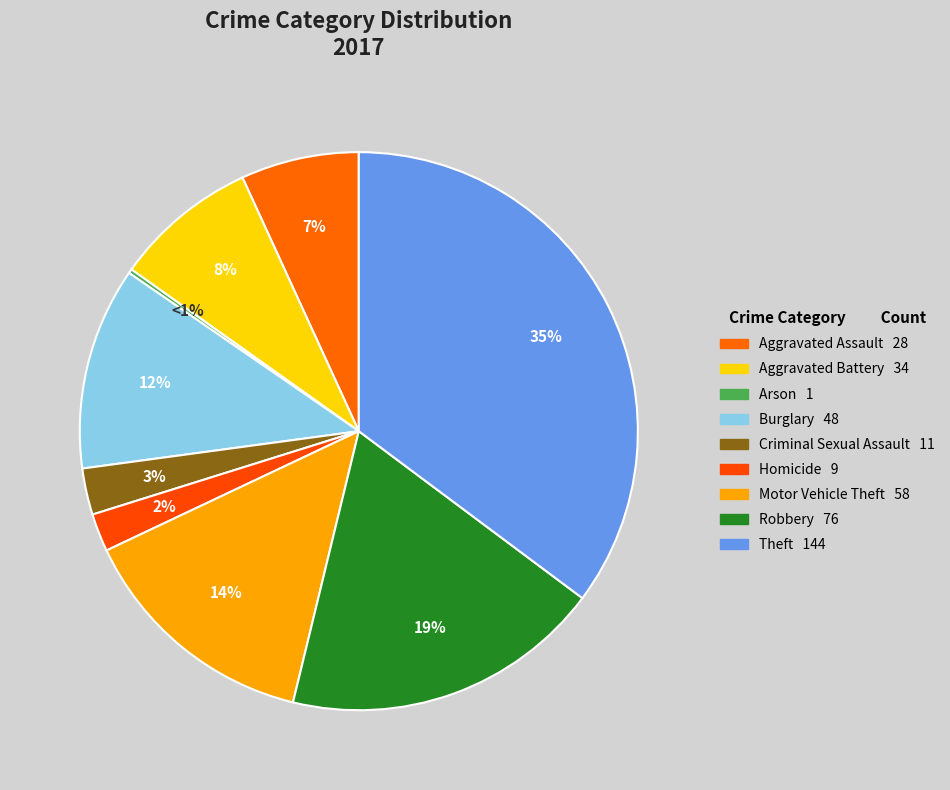

What percentage is the Robbery slice, to the nearest percent?

19%